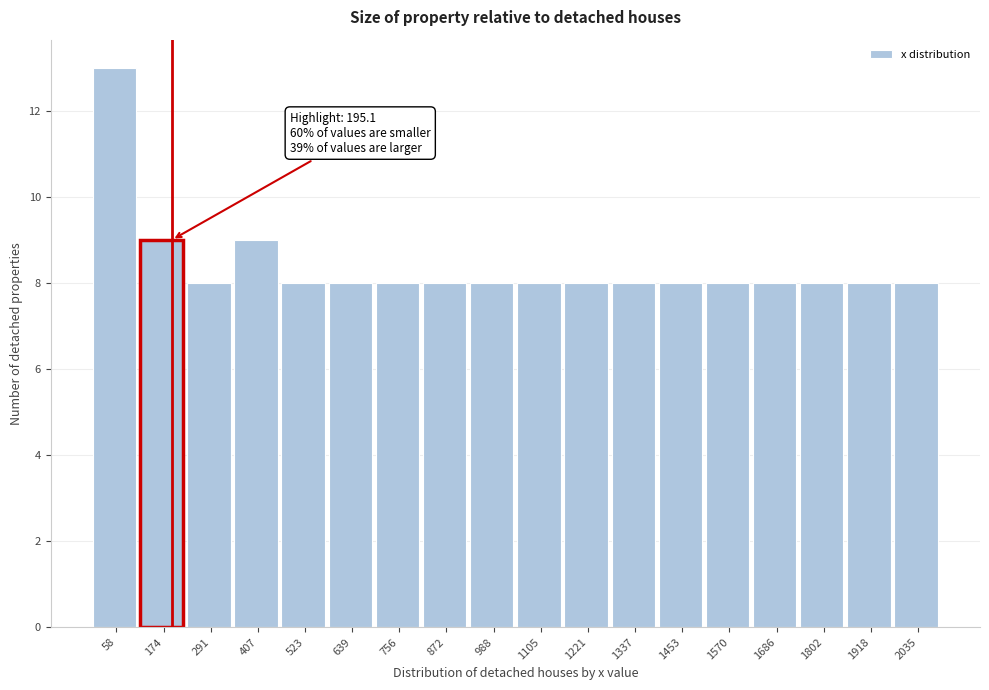

Over which range of the x-axis is the bar tallest?

0 to 120